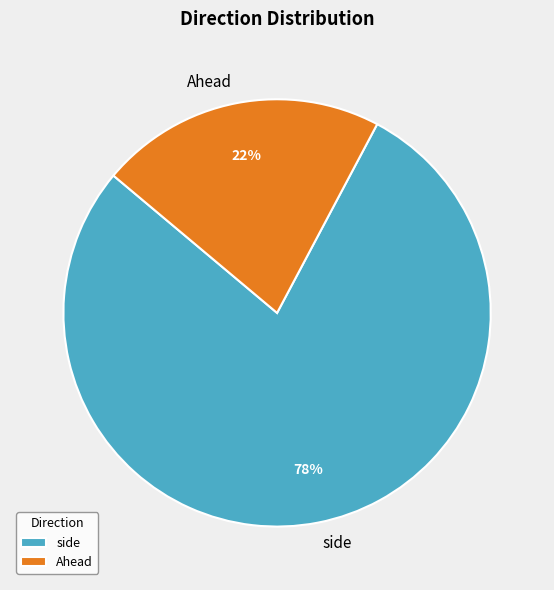

To the nearest percent, what is the combined percentage of Ahead and side?

100%